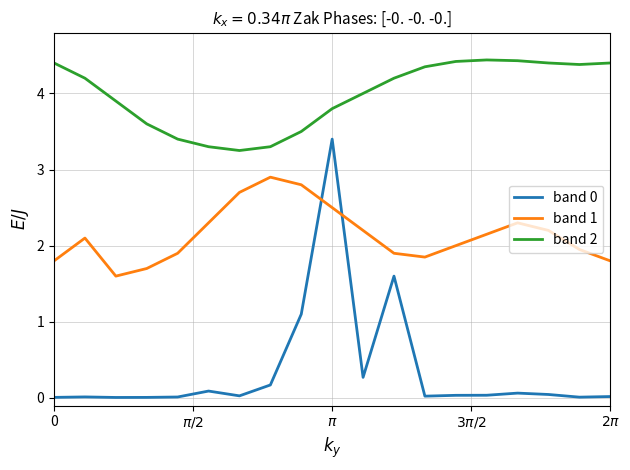

What is the highest value of the band 2 series?

4.4